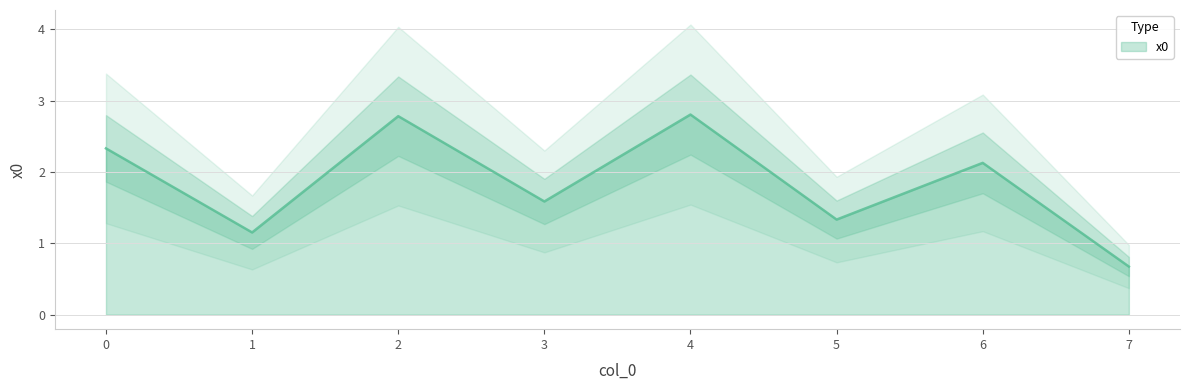

What is the maximum value shown in the chart?

2.8